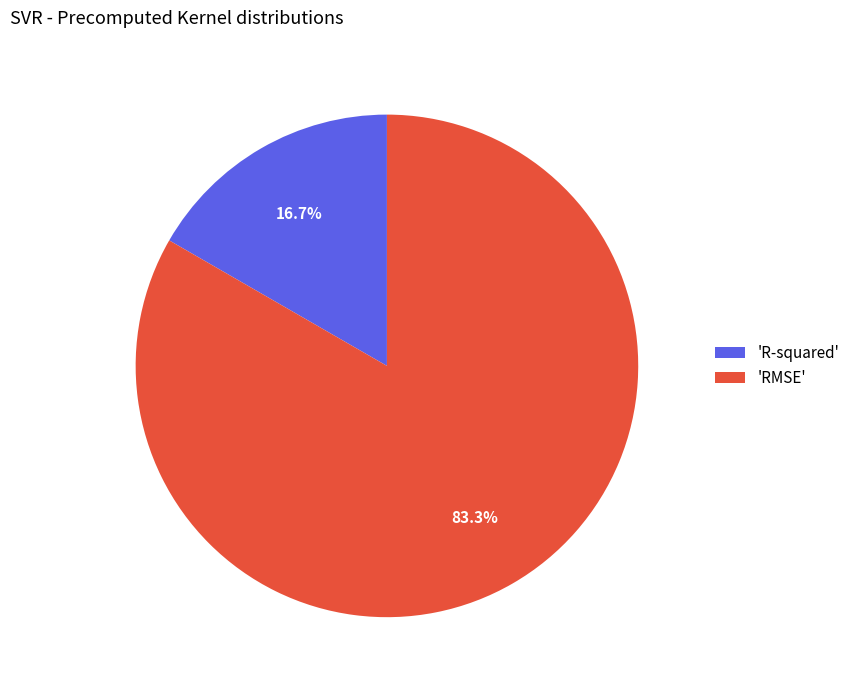

Rank the categories by value from lowest to highest.

'R-squared', 'RMSE'